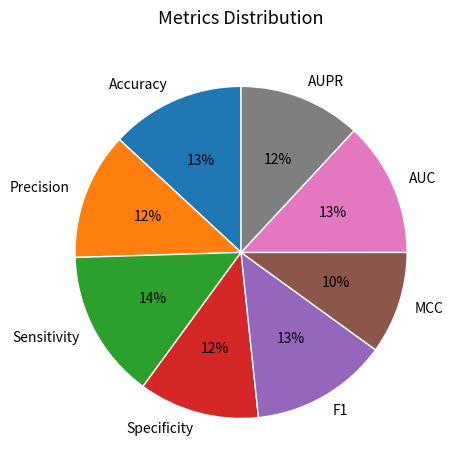

How many segments does this pie chart have?

8